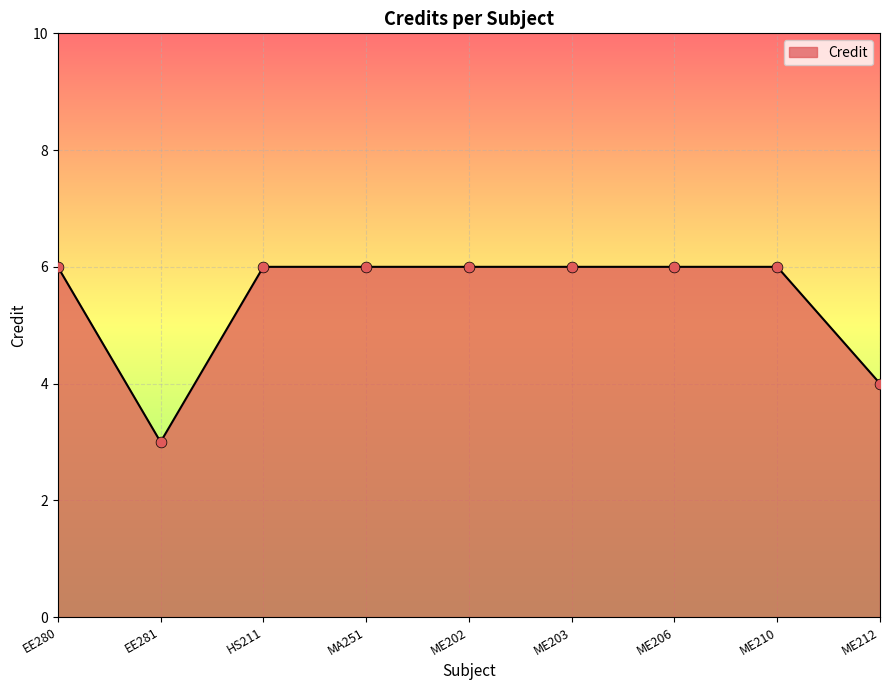

Approximately how many times larger is the value at EE281 compared to ME202?

0.5